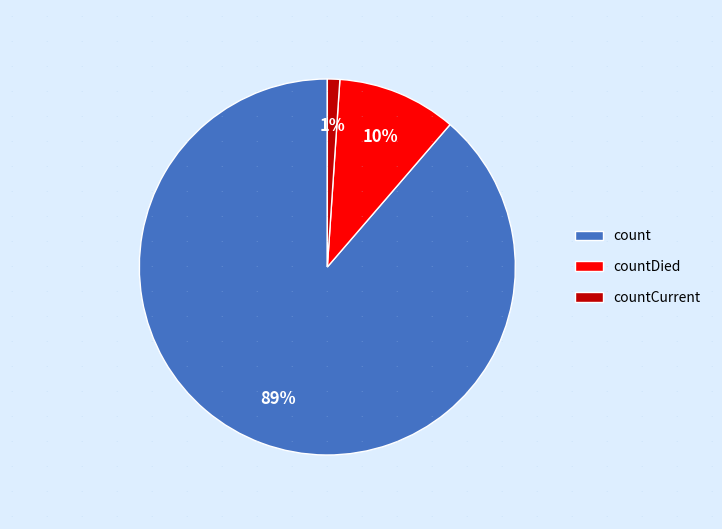

Is the sum of count and countCurrent greater than half?

Yes